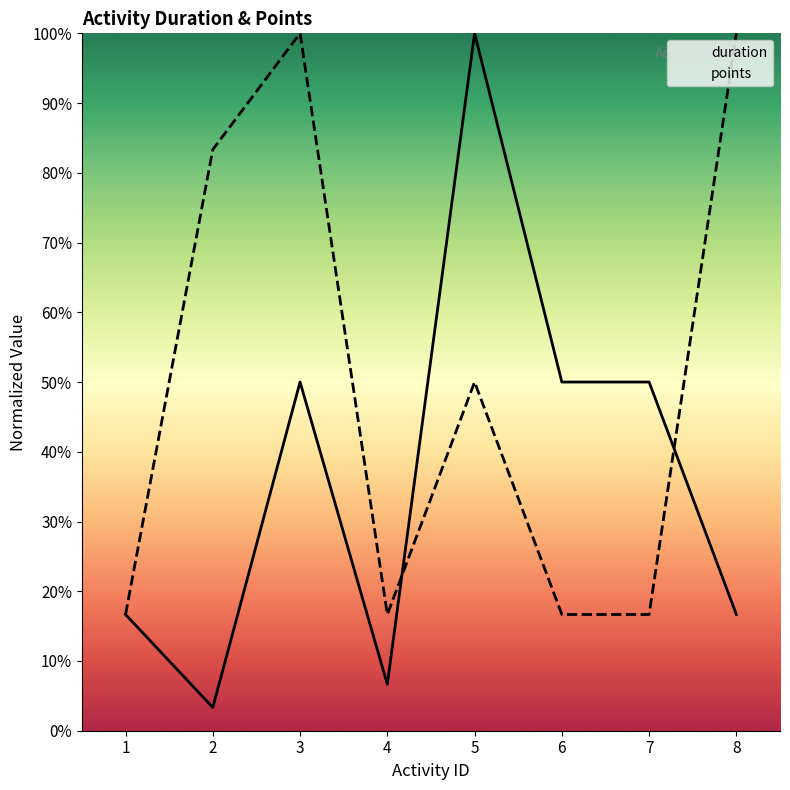

Rank the series by their maximum value, from highest to lowest.

duration, points